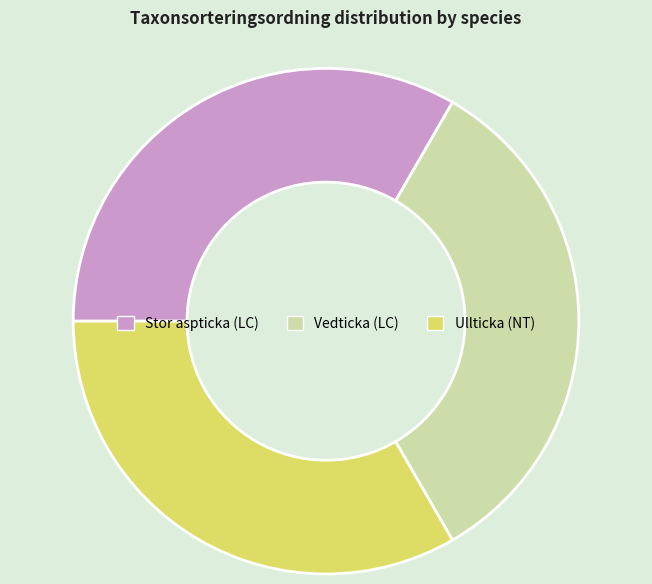

How many segments does this pie chart have?

3